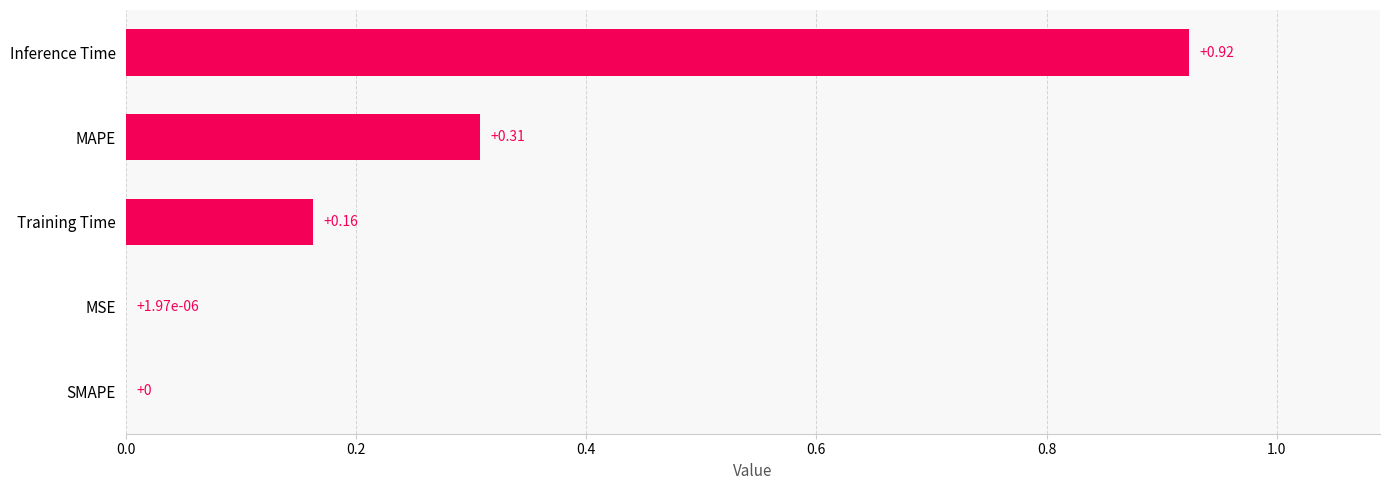

How many data points does each series have?

5